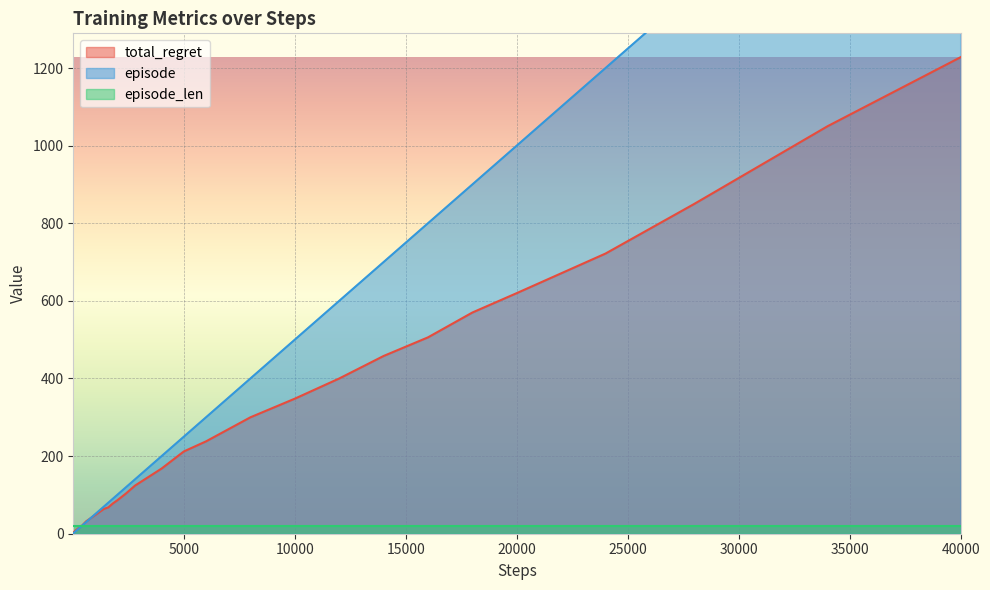

At which label does total_regret reach its peak?

40000